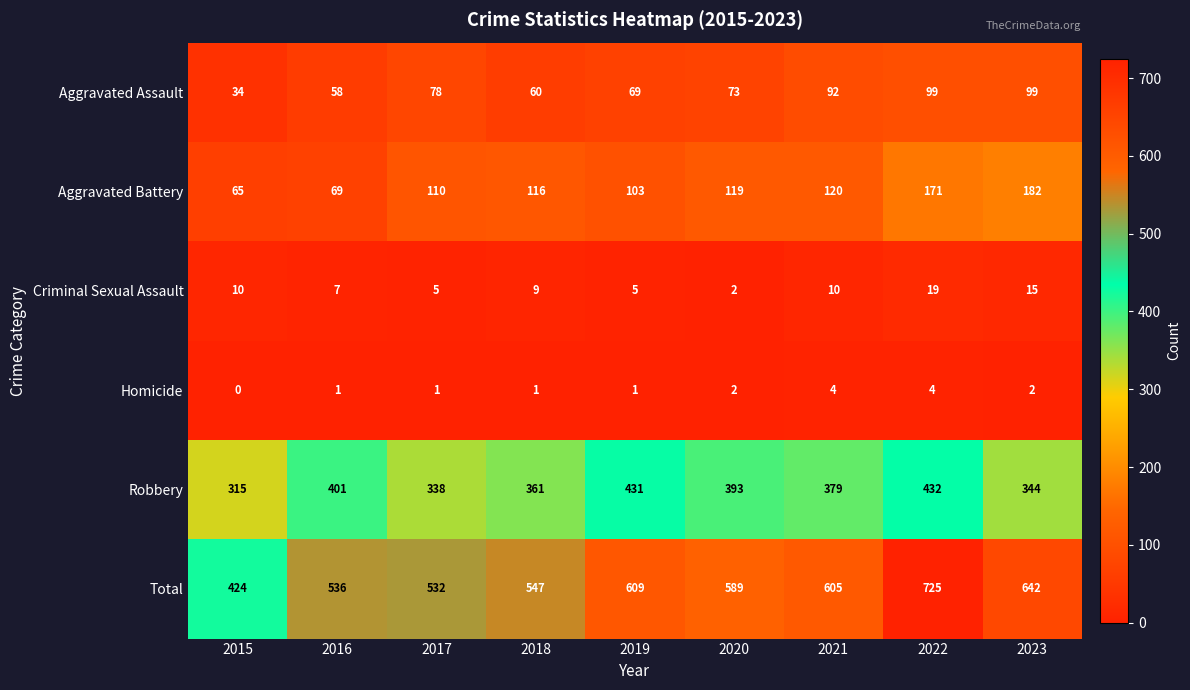

Is the value of Robbery at 2015 greater than the value of Total at 2019?

No